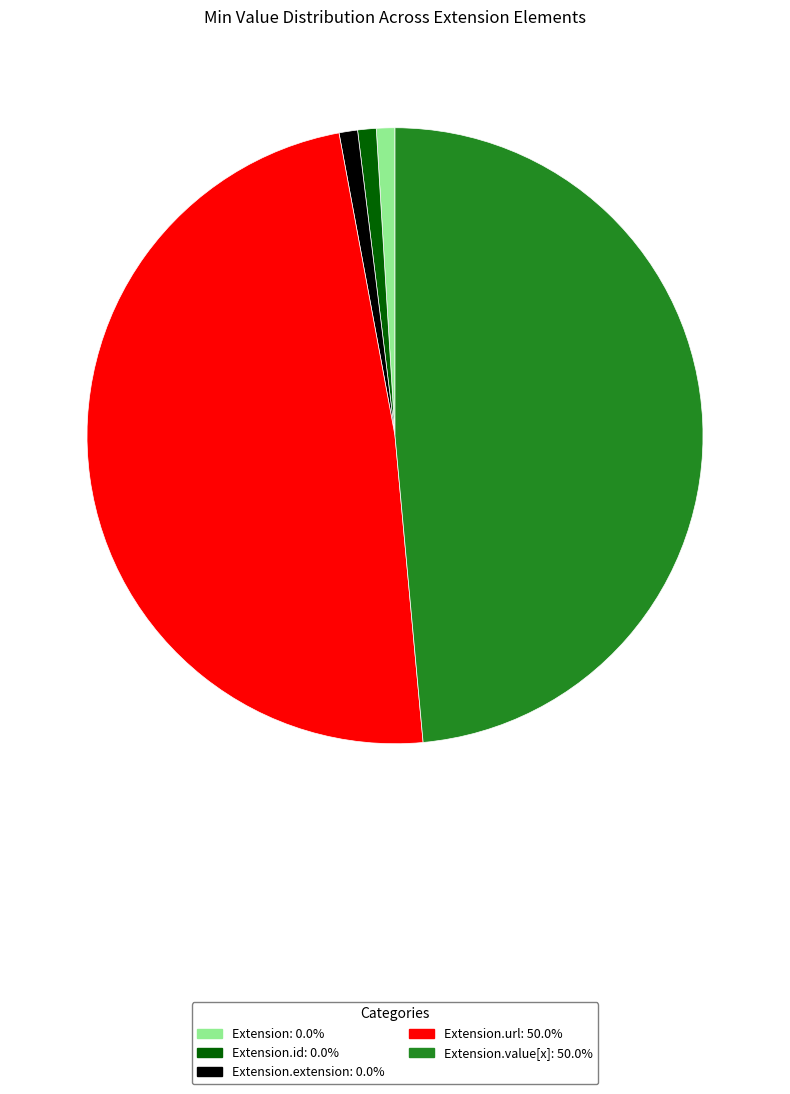

Does any single category account for the majority?

No